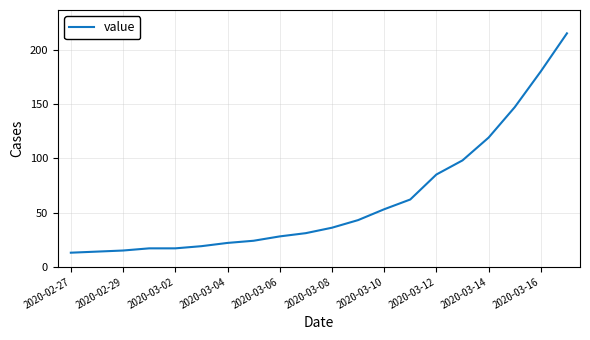

Reading left to right, extract all data points from this chart.

13	14	15	17	17	19	22	24	28	31	36	43	53	62	85	98	119	147	180	215